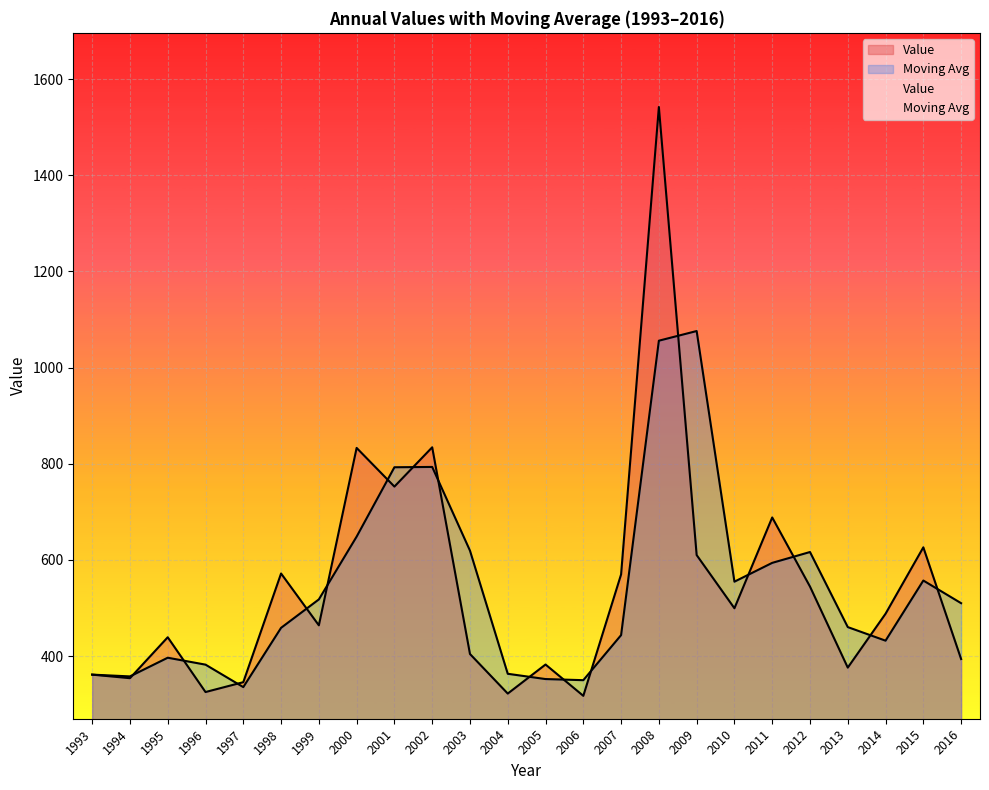

Reading left to right, list all the values displayed in this chart.

Value: 361.5	354.1	439.2	325.3	345.8	571.8	464.0	832.9	752.5	834.2	404.4	322.1	382.5	317.4	569.9	1541.8	610.1	499.5	688.3	544.6	376.1	488.1	626.2	393.9
Moving Avg: 361.5	357.8	396.6	382.2	335.6	458.8	517.9	648.5	792.7	793.4	619.3	363.2	352.3	349.9	443.6	1055.8	1076.0	554.8	593.9	616.5	460.4	432.1	557.1	510.1